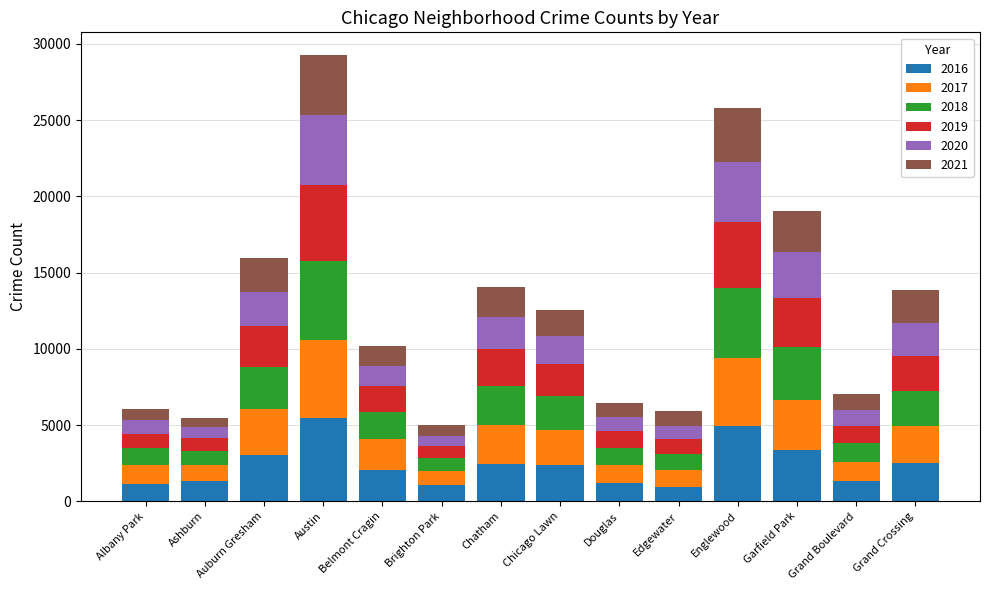

How many bars are there in total?

14